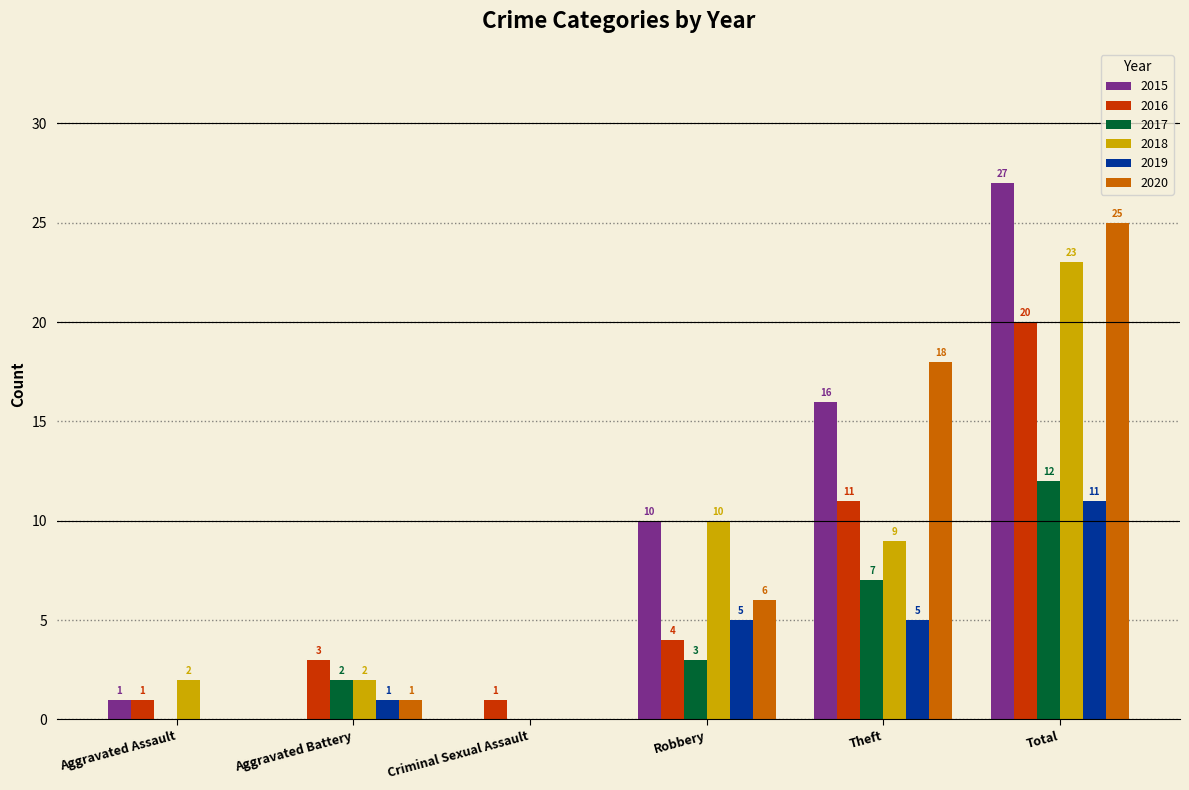

Reading left to right, extract all data points from this chart.

2015: 1	0	0	10	16	27
2016: 1	3	1	4	11	20
2017: 0	2	0	3	7	12
2018: 2	2	0	10	9	23
2019: 0	1	0	5	5	11
2020: 0	1	0	6	18	25